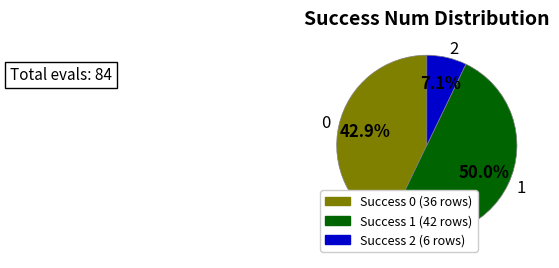

Is it true that 0 is 1% of the pie?

False